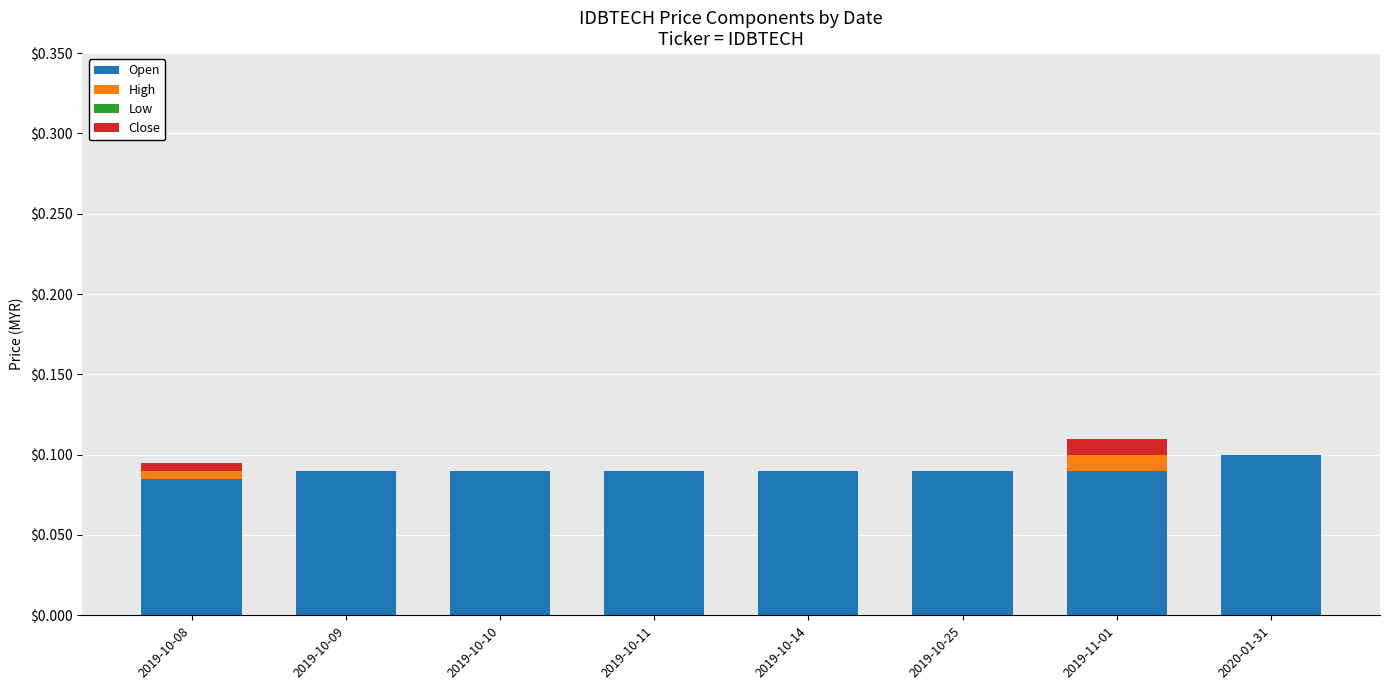

At which label does Open reach its peak?

2020-01-31